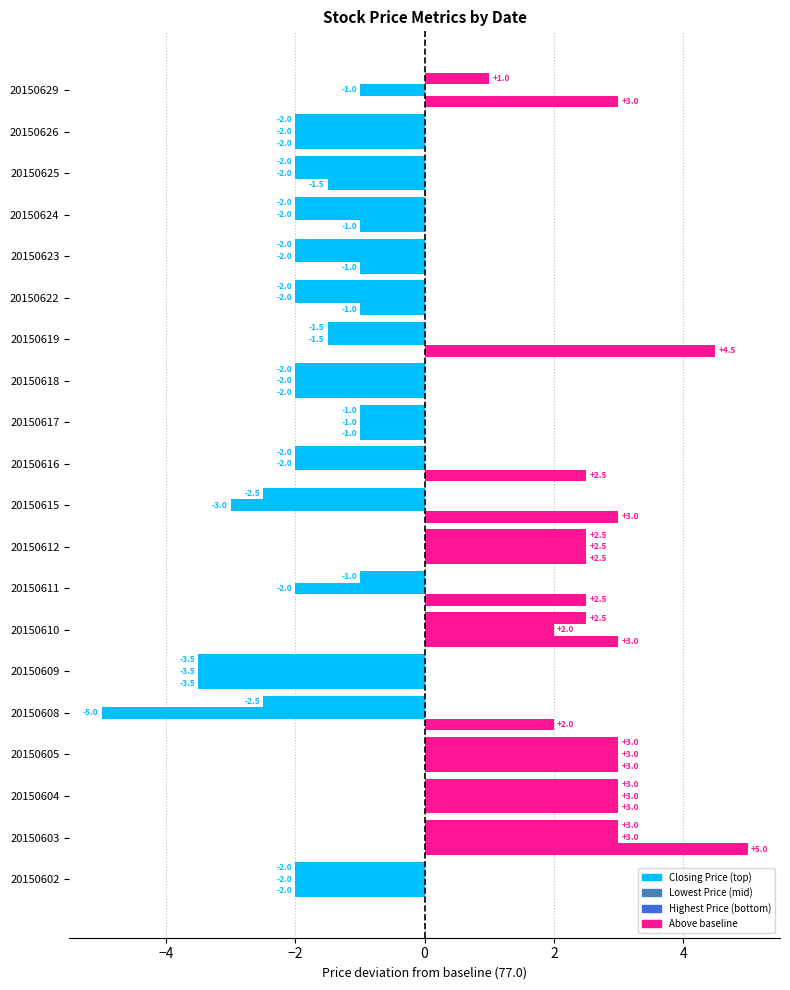

How many series are shown in this chart?

3